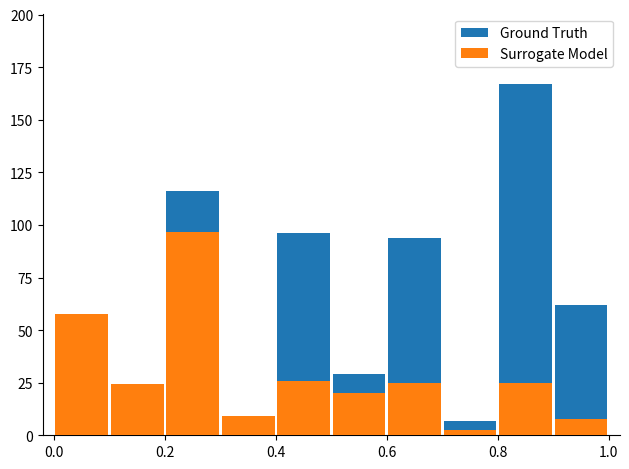

Which series has the largest range (max minus min)?

Ground Truth